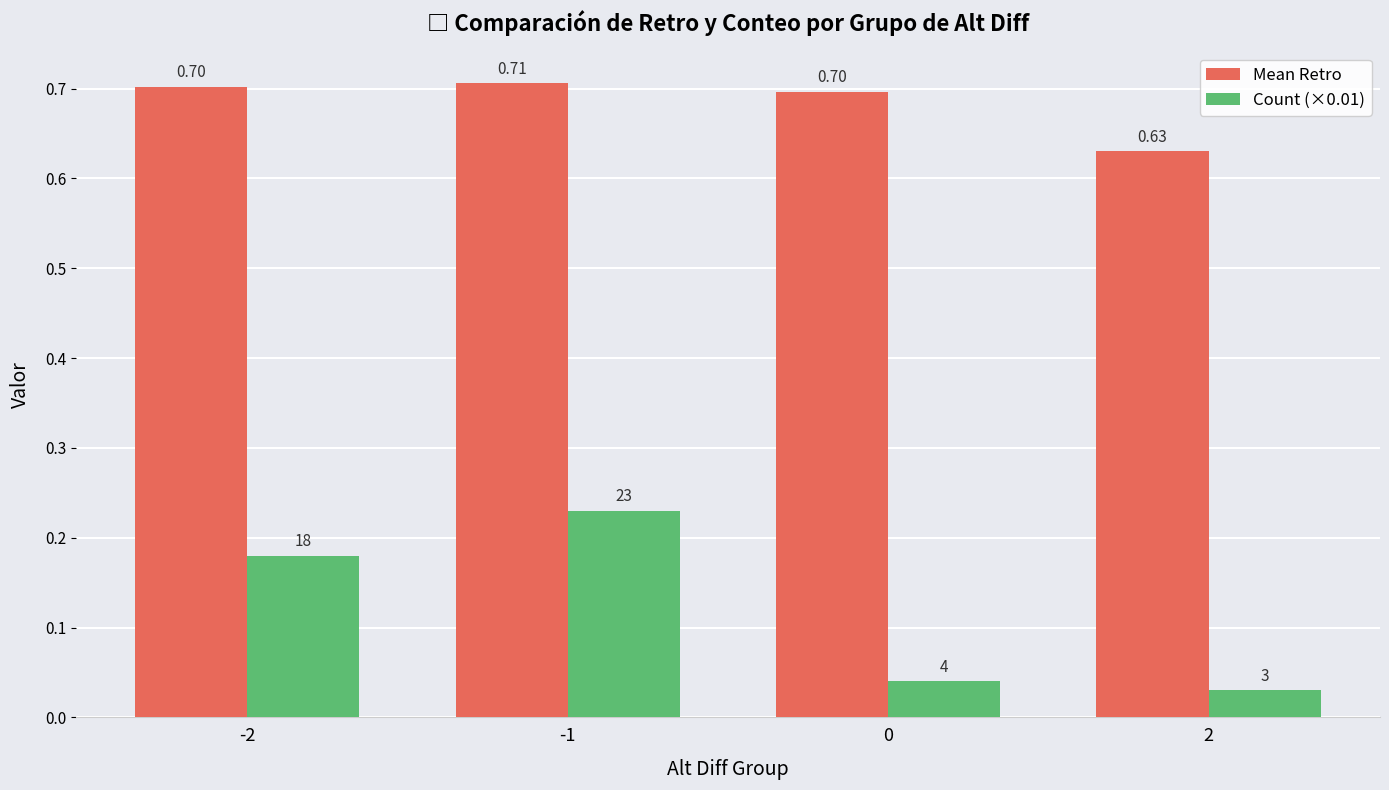

Which series has the largest range (max minus min)?

Count (×0.01)